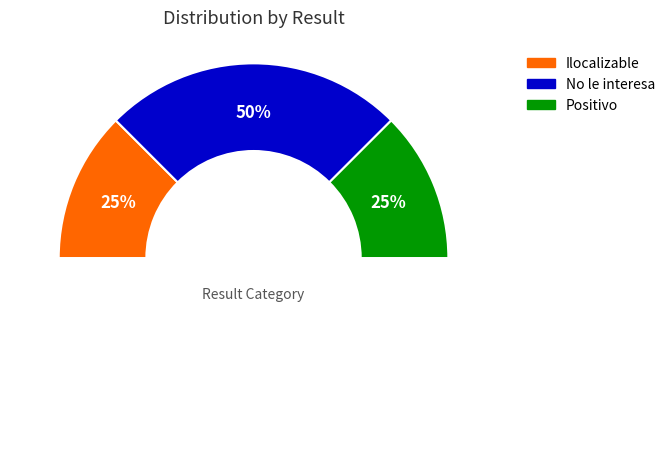

What percentage is the Ilocalizable slice, to the nearest percent?

25%